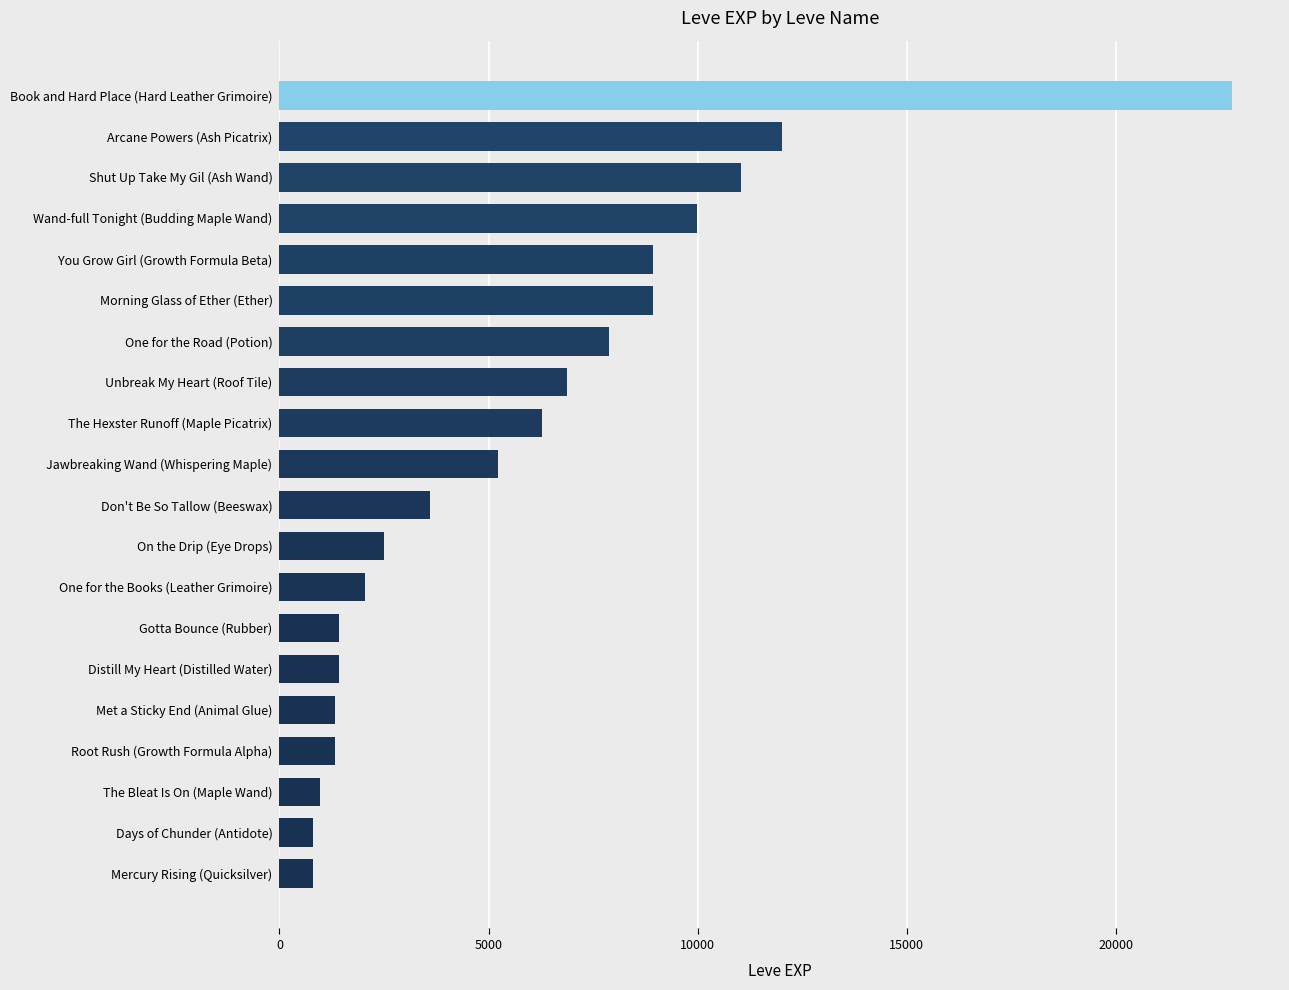

What is the minimum value shown in the chart?

800